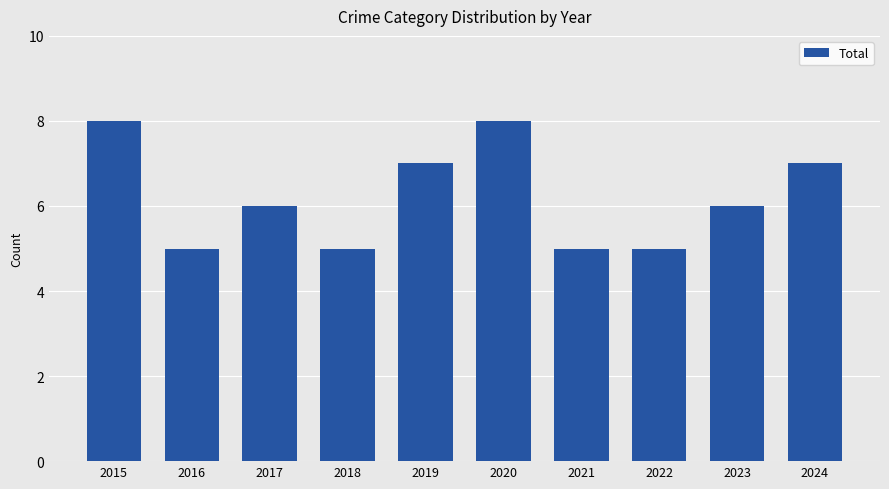

What is the smallest value displayed?

5